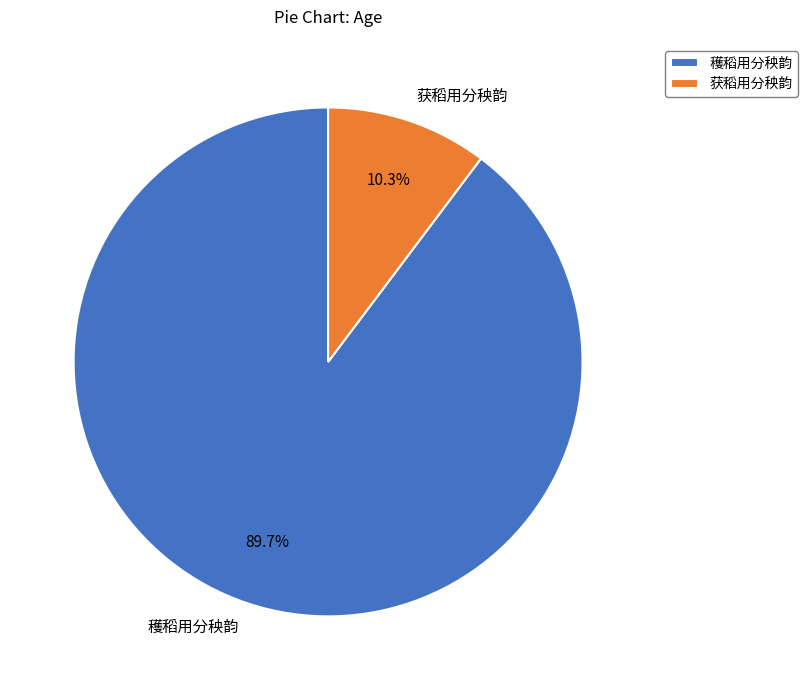

True or false: 获稻用分秧韵 accounts for 10% of the total.

True